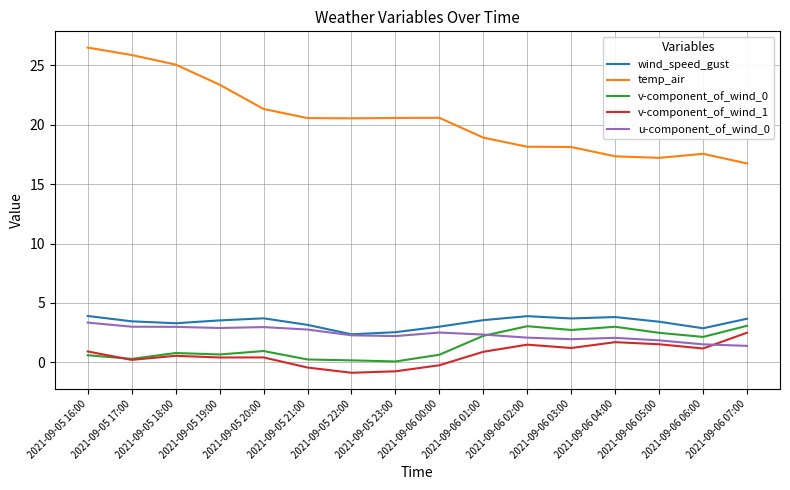

What is the total value across all series at 2021-09-05 19:00?

30.8